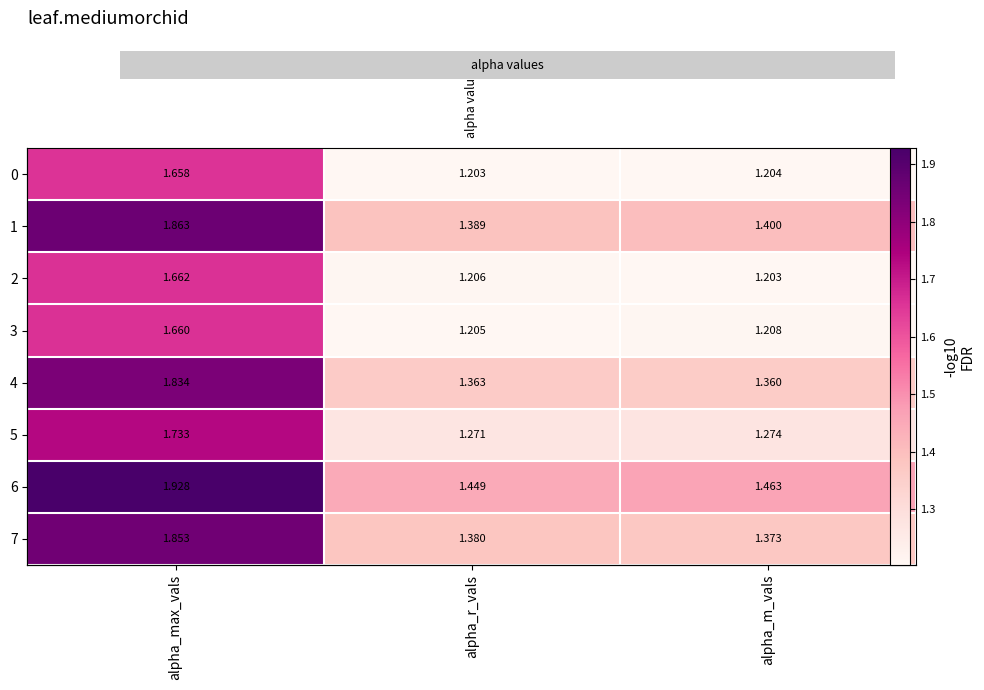

How many series are shown in this chart?

8